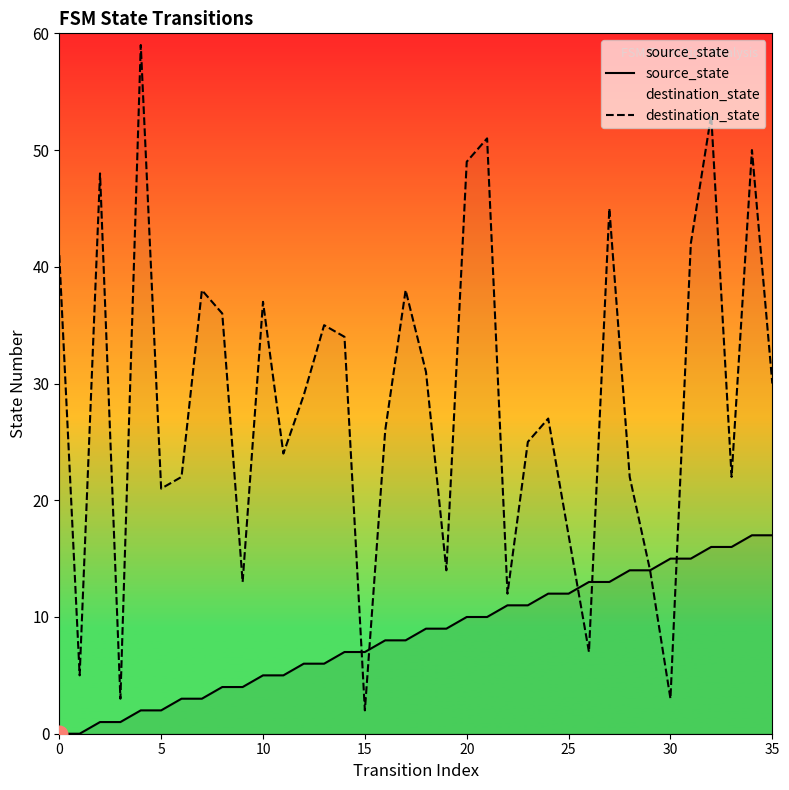

True or false: destination_state has a value of 45 at 23.

False